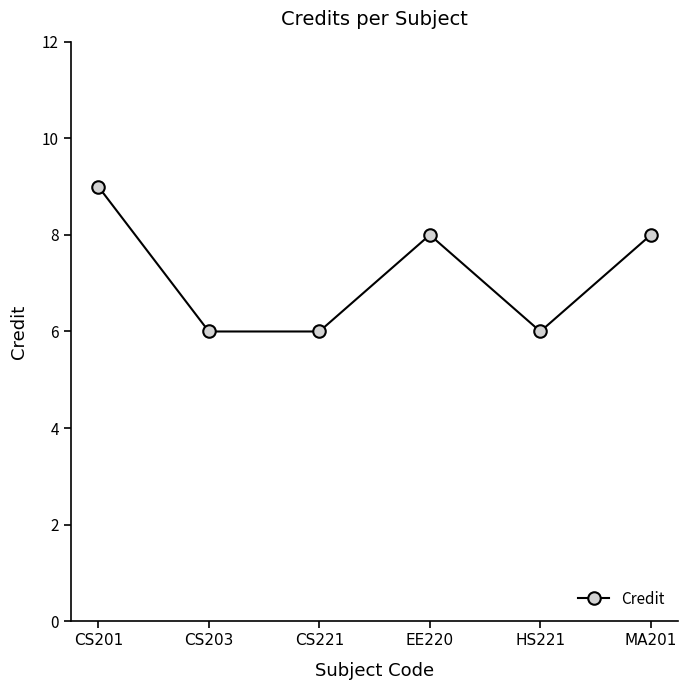

The chart shows a value of 13 at CS201. True or false?

False